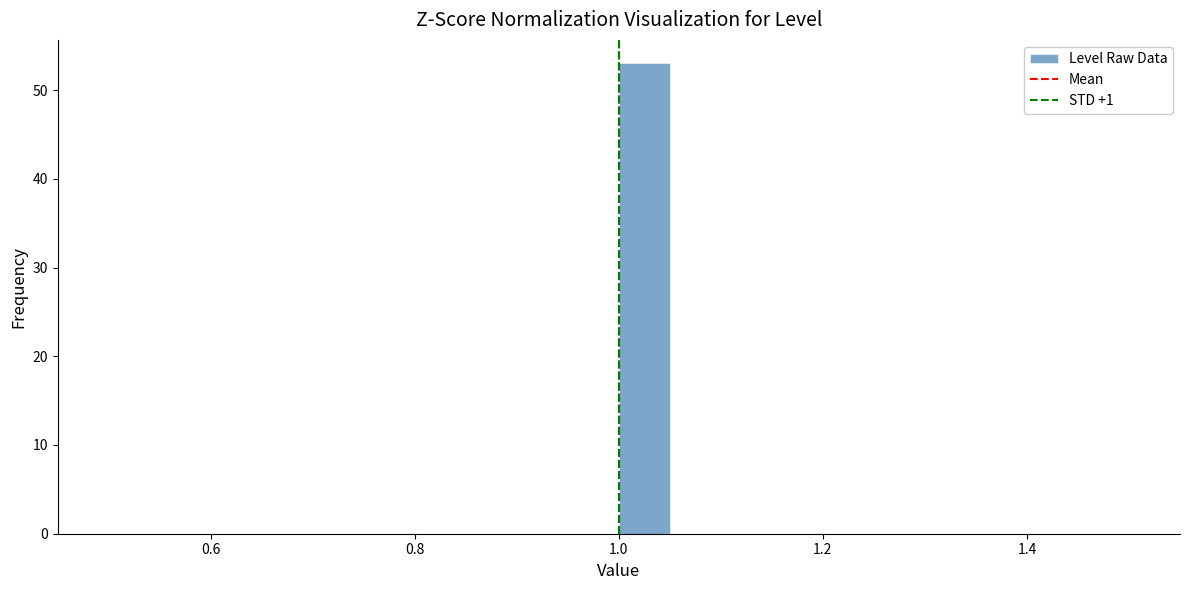

Around what value on the x-axis is the tallest bar? Give the approximate position of its centre, as read against the axis.

1.02